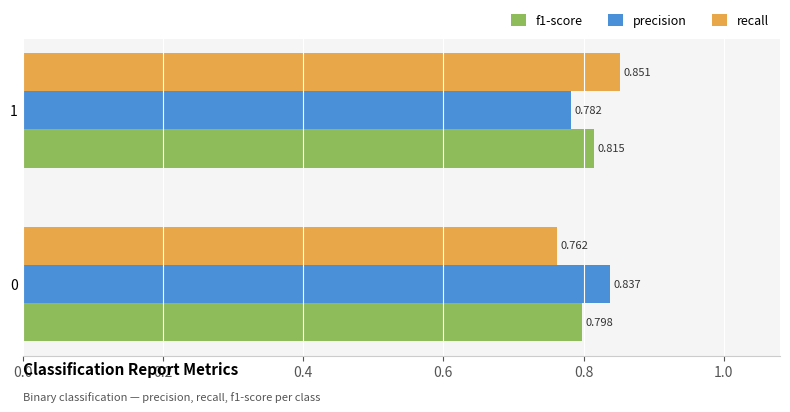

At how many categories does at least one series exceed 0?

2